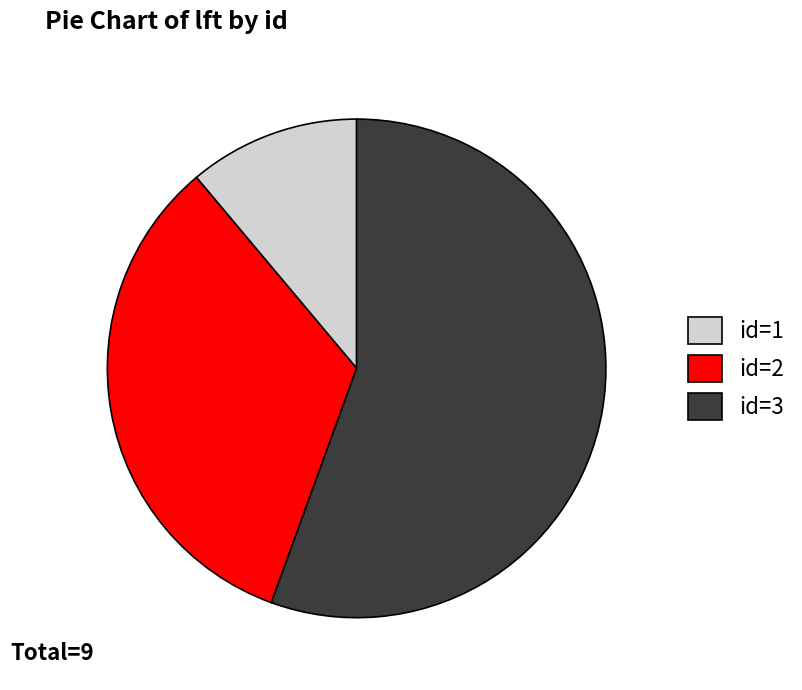

Which has a higher value, id=3 or id=1?

id=3